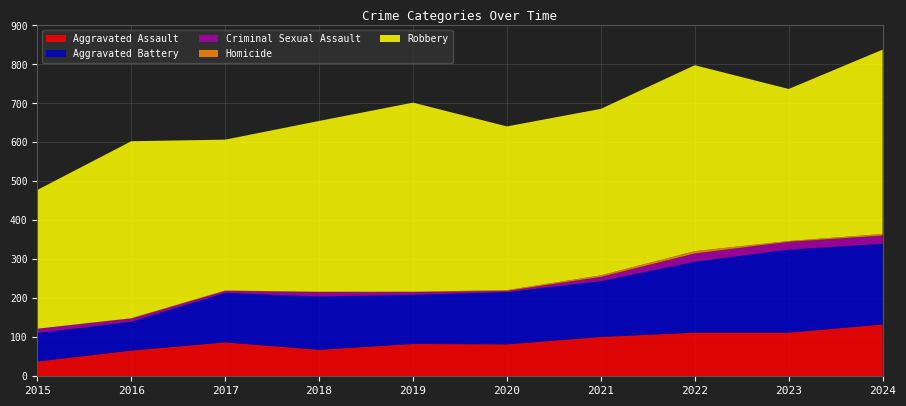

Reading left to right, list all the values displayed in this chart.

Aggravated Assault: 38	66	87	68	83	82	101	112	112	133
Aggravated Battery: 73	74	127	137	126	134	143	182	213	207
Criminal Sexual Assault: 11	8	5	11	7	3	11	21	20	21
Homicide: 0	1	1	1	1	2	4	6	2	4
Robbery: 356	454	387	438	485	420	427	477	390	473